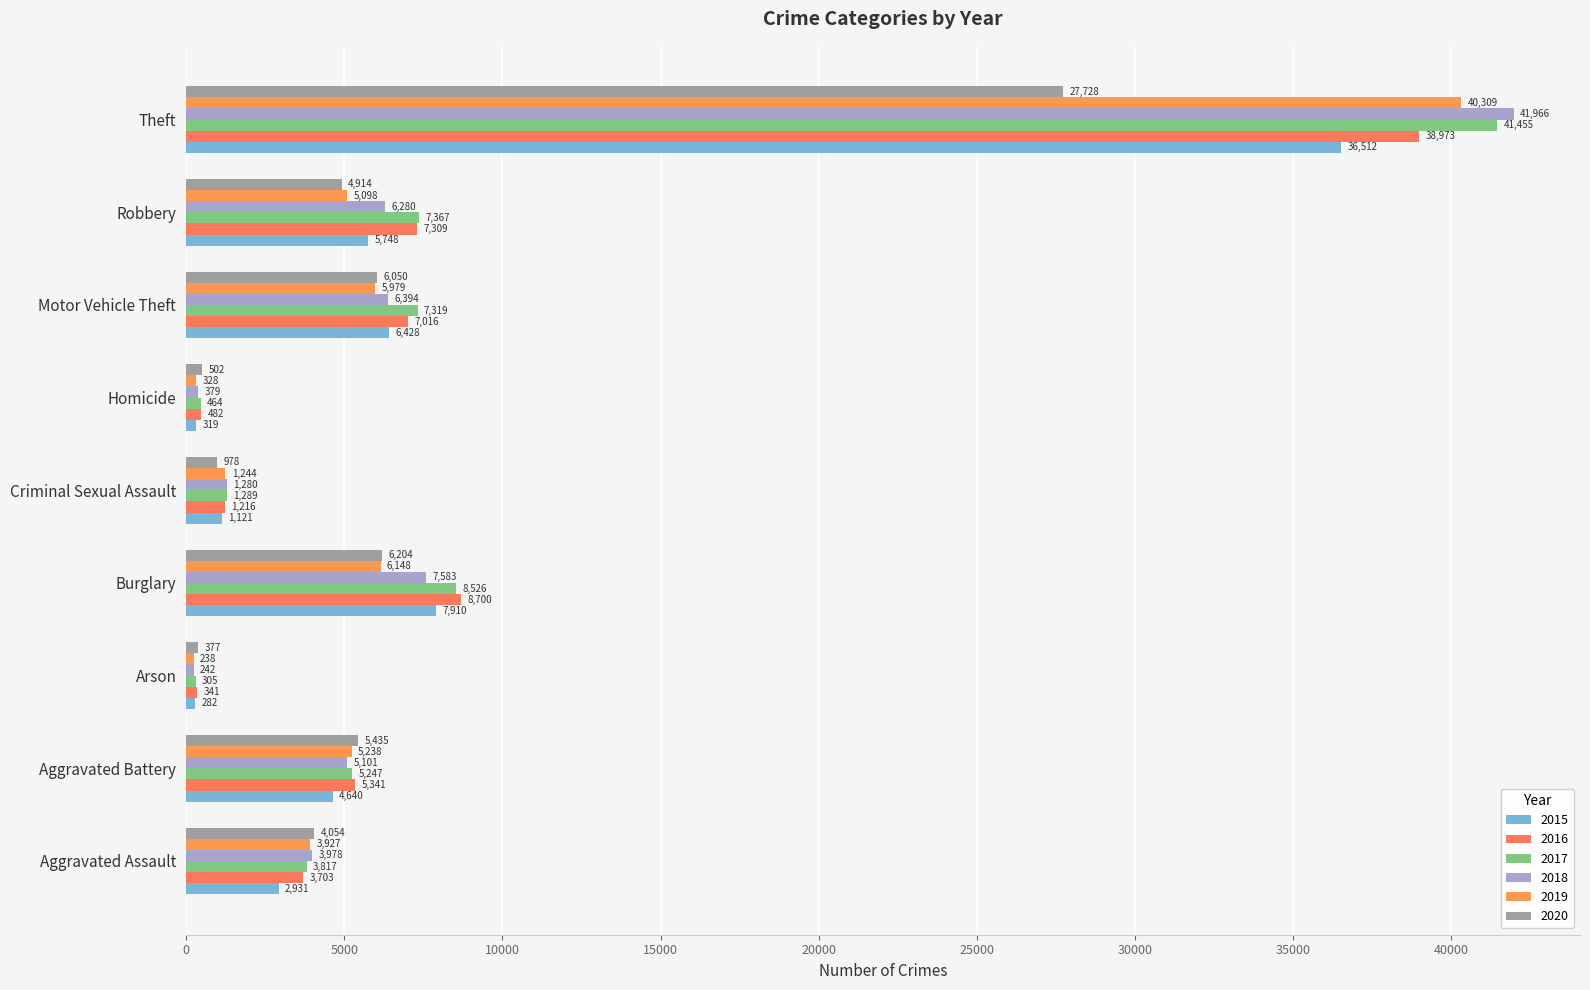

How many series are shown in this chart?

6